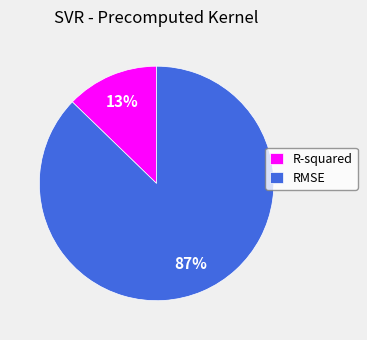

Which has a higher value, R-squared or RMSE?

RMSE